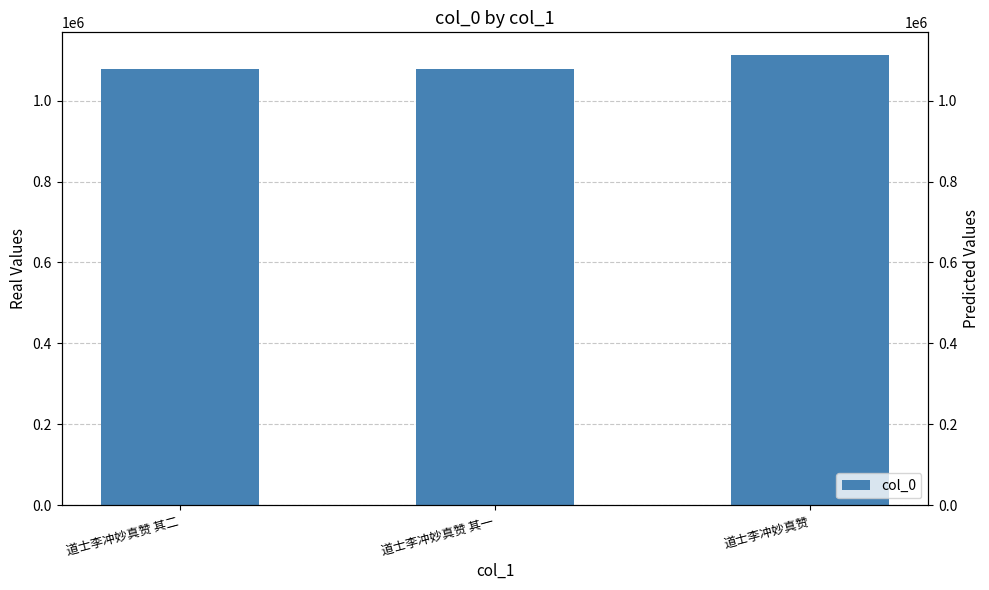

Count the number of data series in this chart.

1